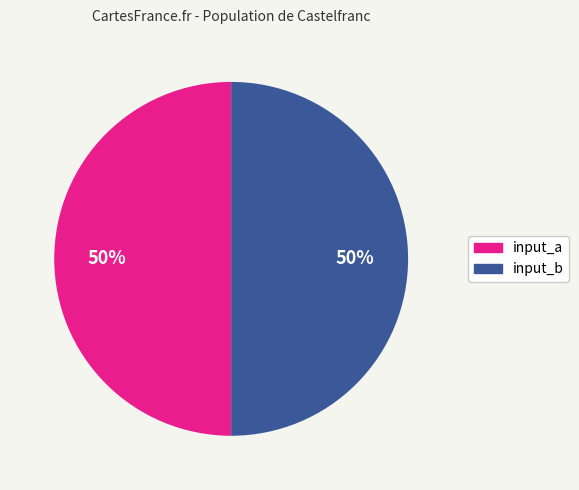

To the nearest percent, what is the average slice percentage?

50%